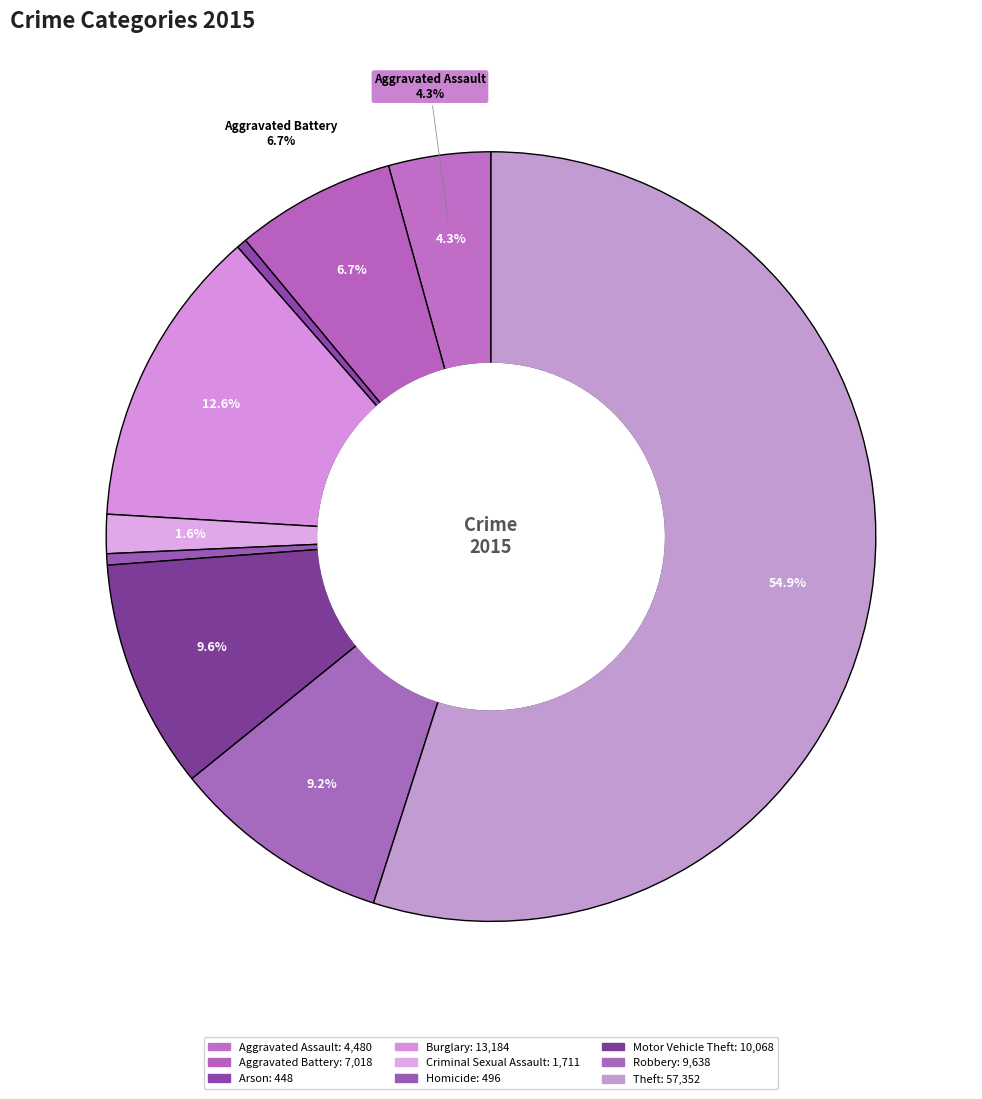

What percentage do Theft and Criminal Sexual Assault together represent?

56.6%